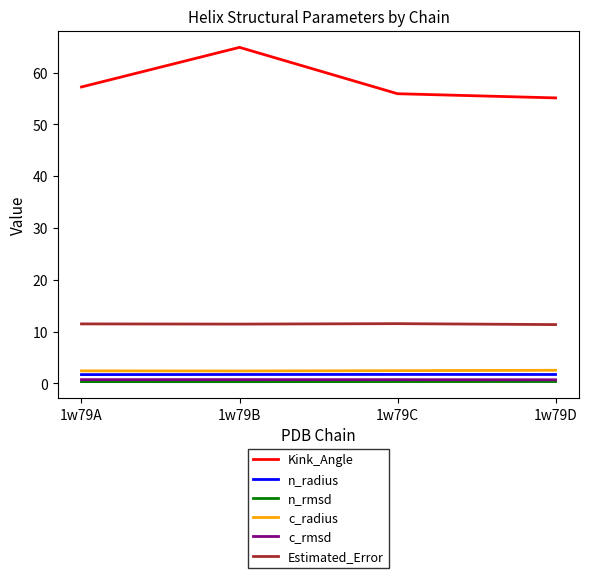

True or false: Estimated_Error has a value of 11.5 at 1w79C.

True